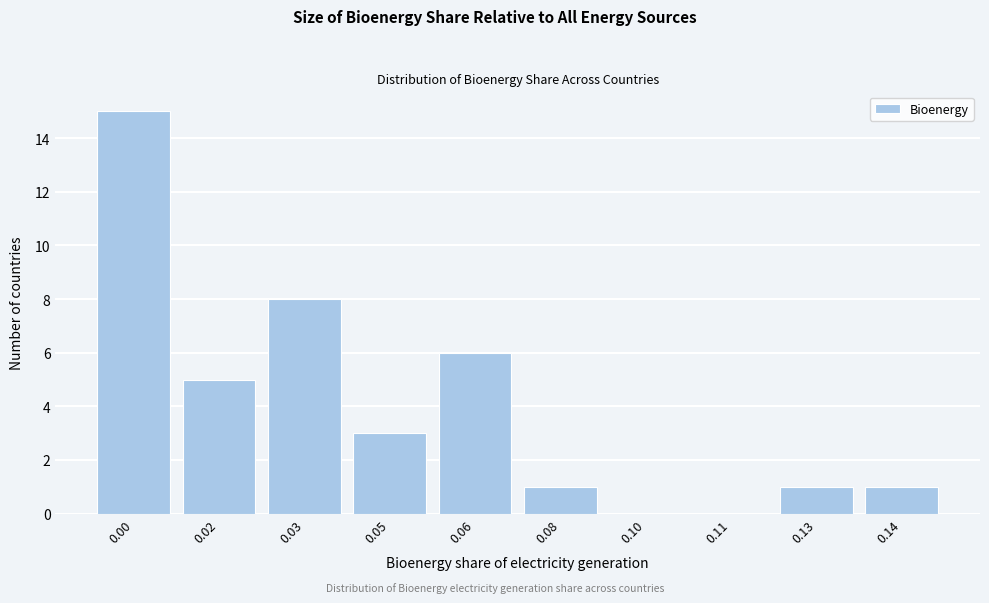

Reading left to right, extract all data points from this chart.

0.00=15	0.02=5	0.03=8	0.05=3	0.06=6	0.08=1	0.10=0	0.11=0	0.13=1	0.14=1